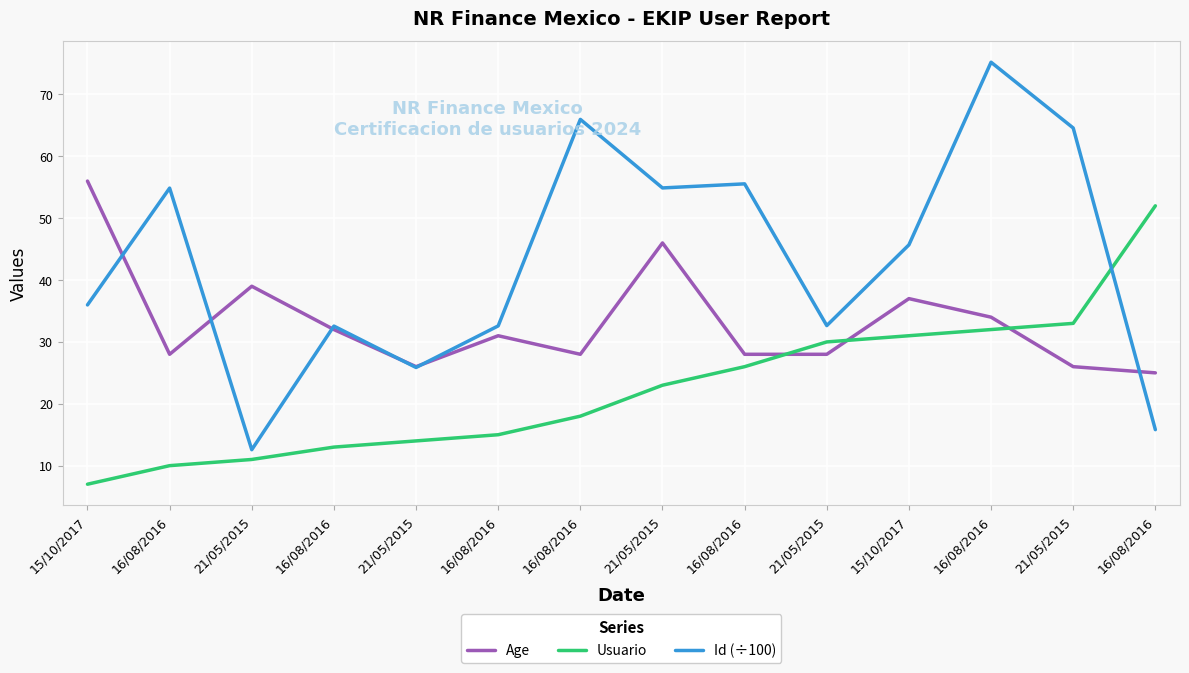

How many lines are shown in the chart?

3